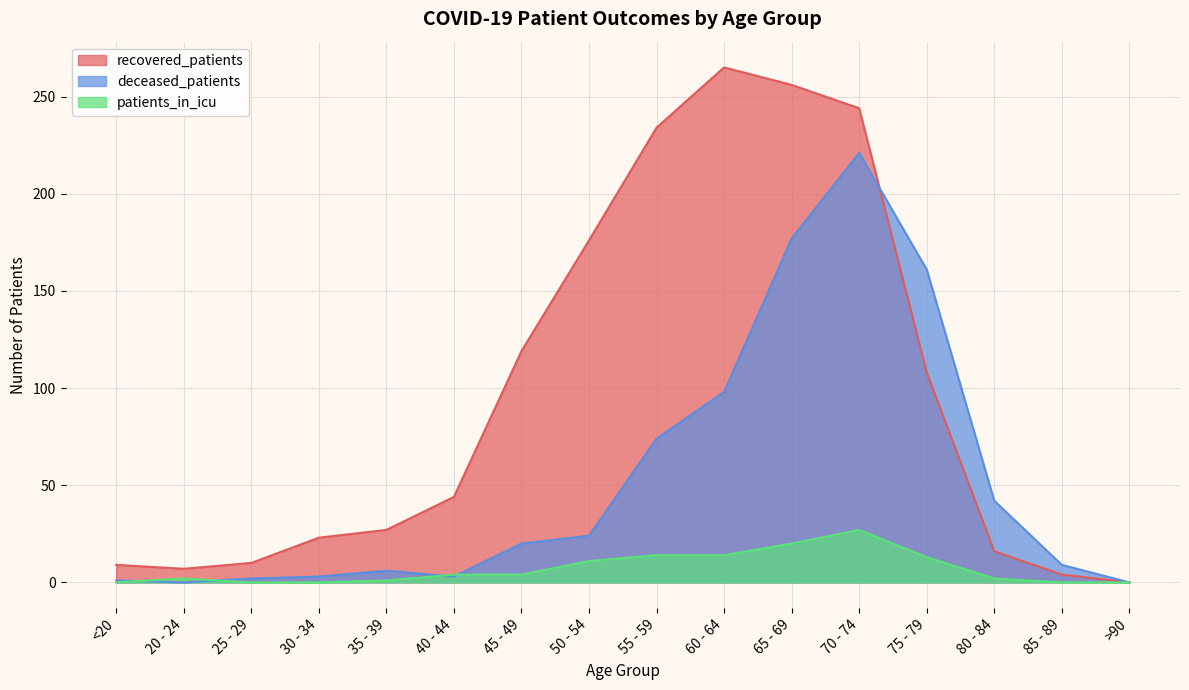

What is the total value across all series at 25 - 29?

12